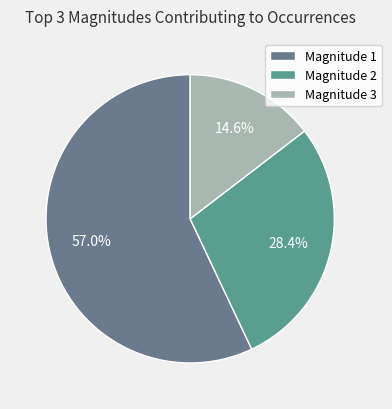

Which slice is the smallest?

Magnitude 3